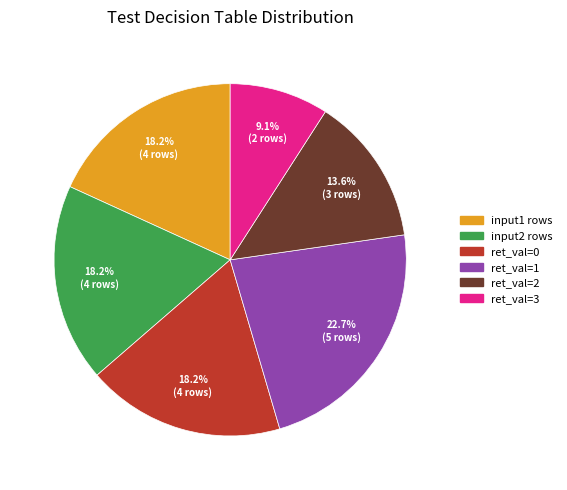

What is the ratio of the value at input1 rows to the value at ret_val=0?

1.0